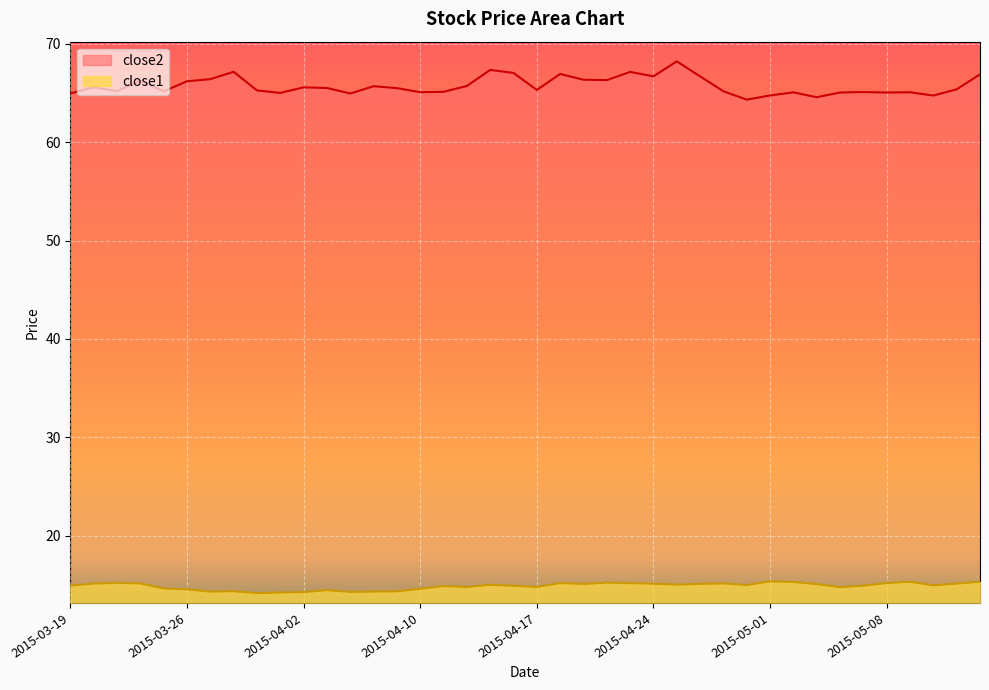

What is the lowest value of the close1 series?

14.2